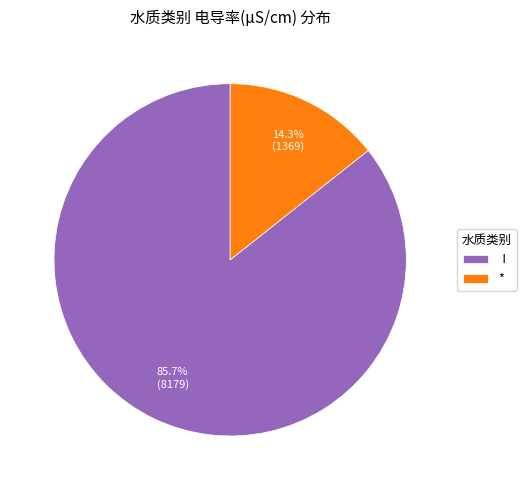

What percentage is NOT represented by Ⅰ?

14.3%